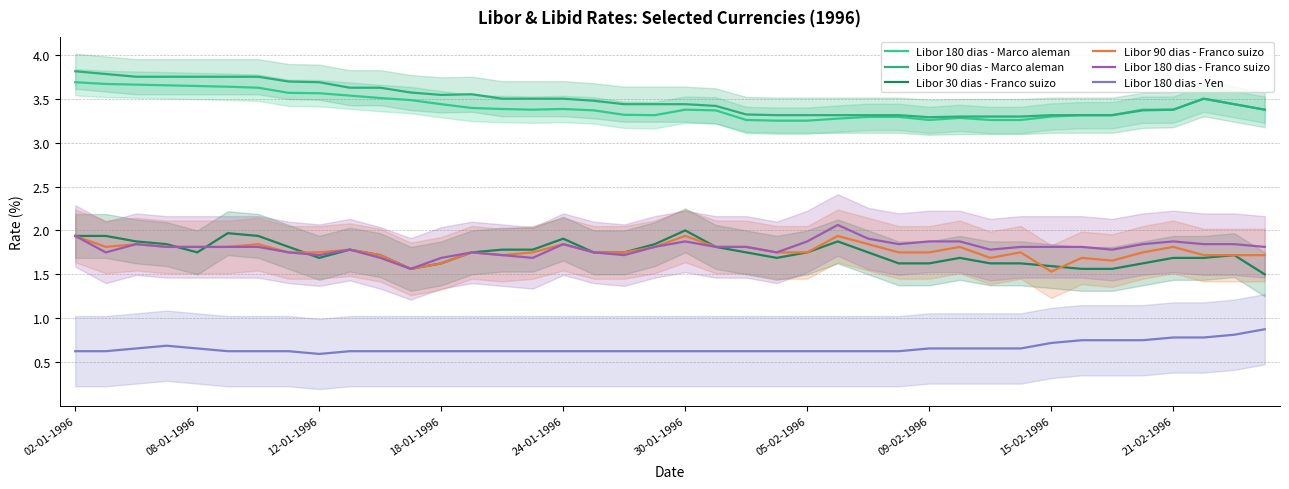

How many series are shown in this chart?

6